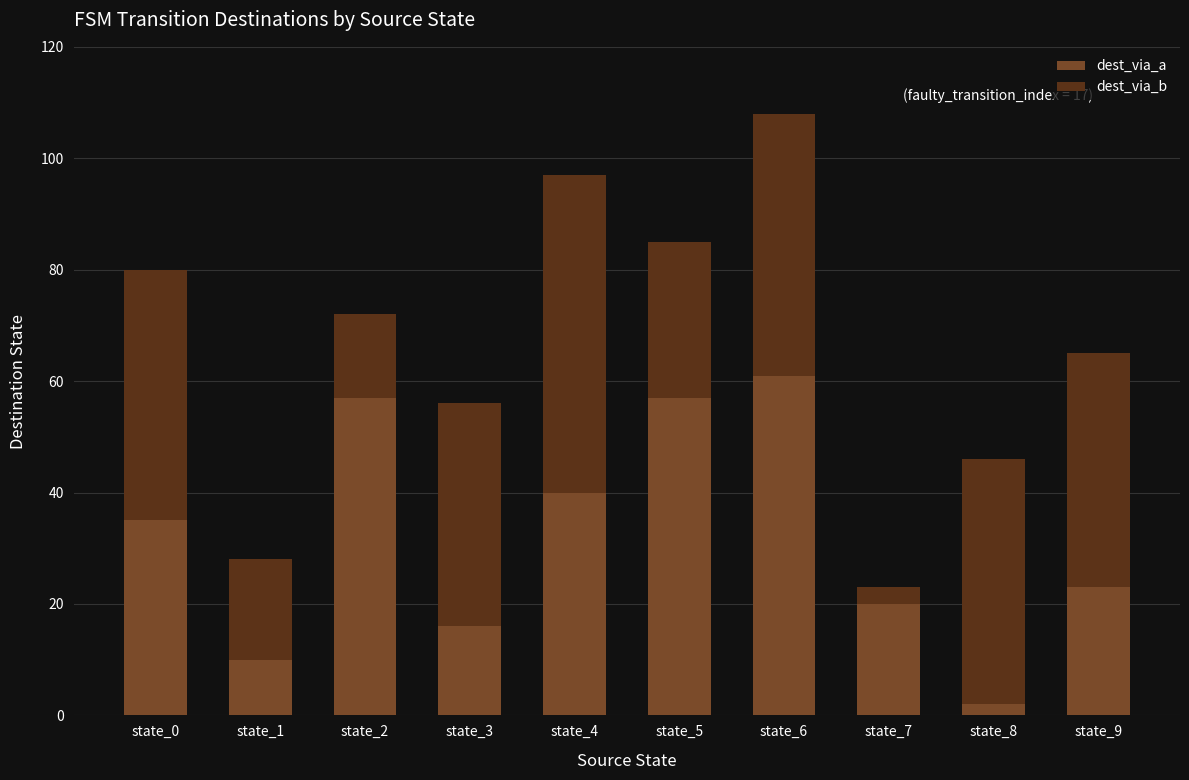

Reading right to left, what are the values for dest_via_a?

state_9=23	state_8=2	state_7=20	state_6=61	state_5=57	state_4=40	state_3=16	state_2=57	state_1=10	state_0=35